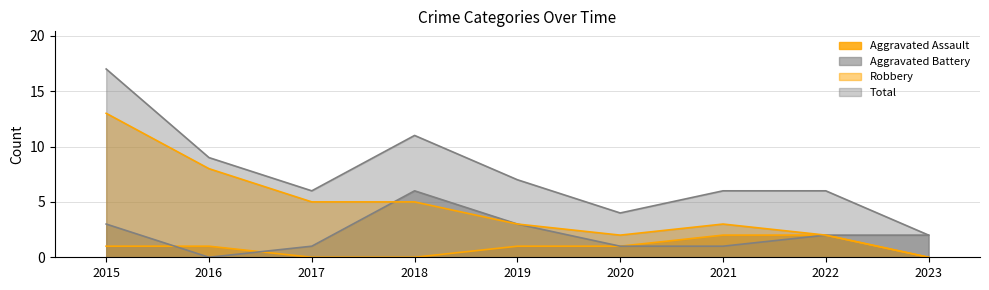

Does the chart display data point markers on the line(s)?

No